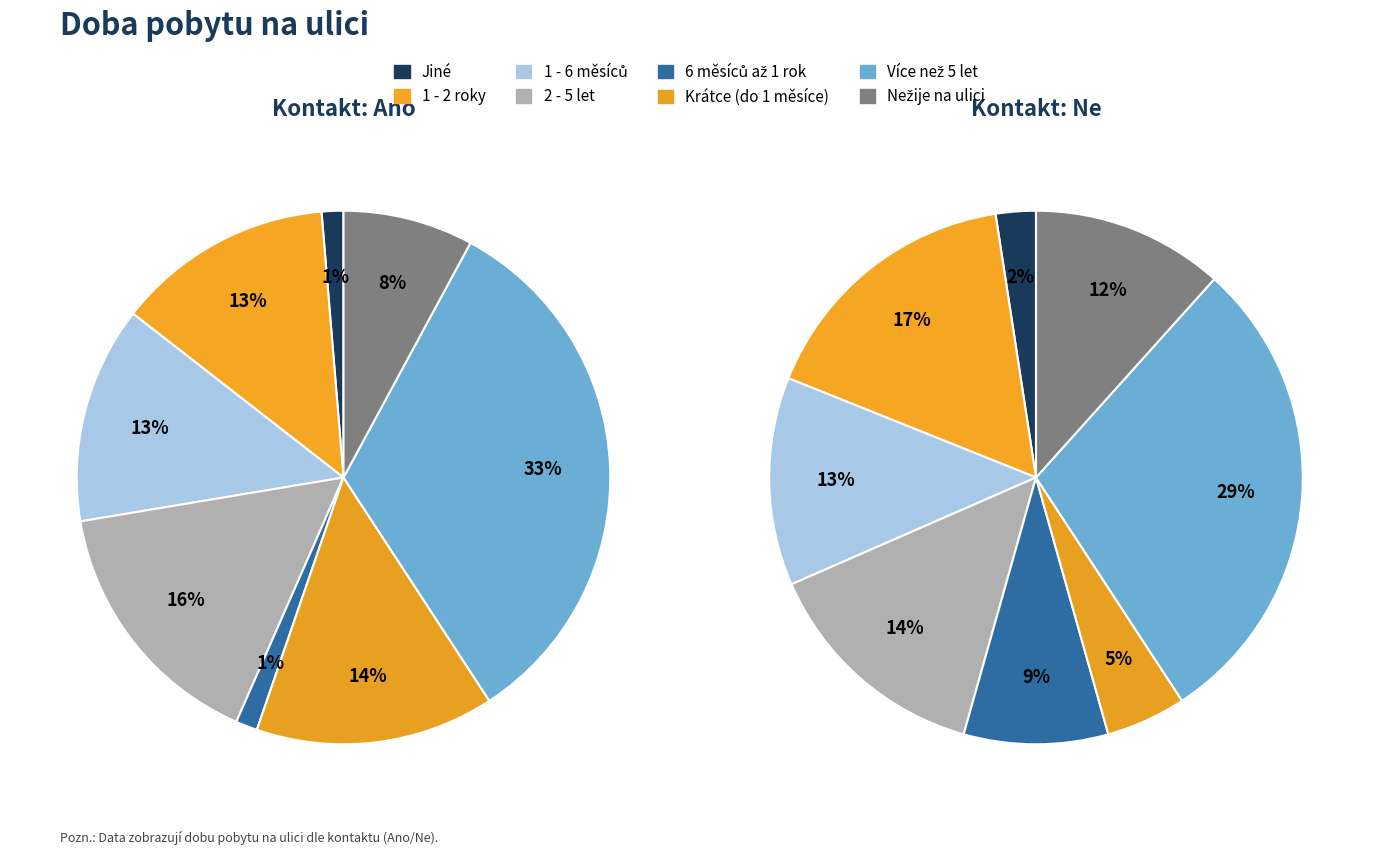

True or false: Jiné accounts for 2% of the total.

True